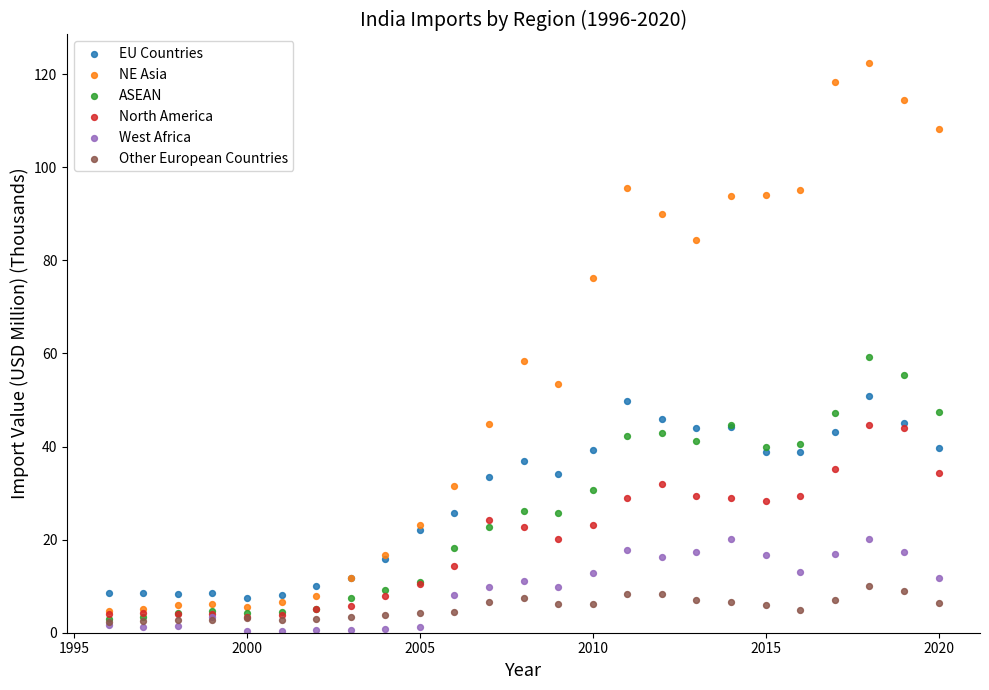

What are all the series names shown in the legend?

EU Countries, NE Asia, ASEAN, North America, West Africa, Other European Countries